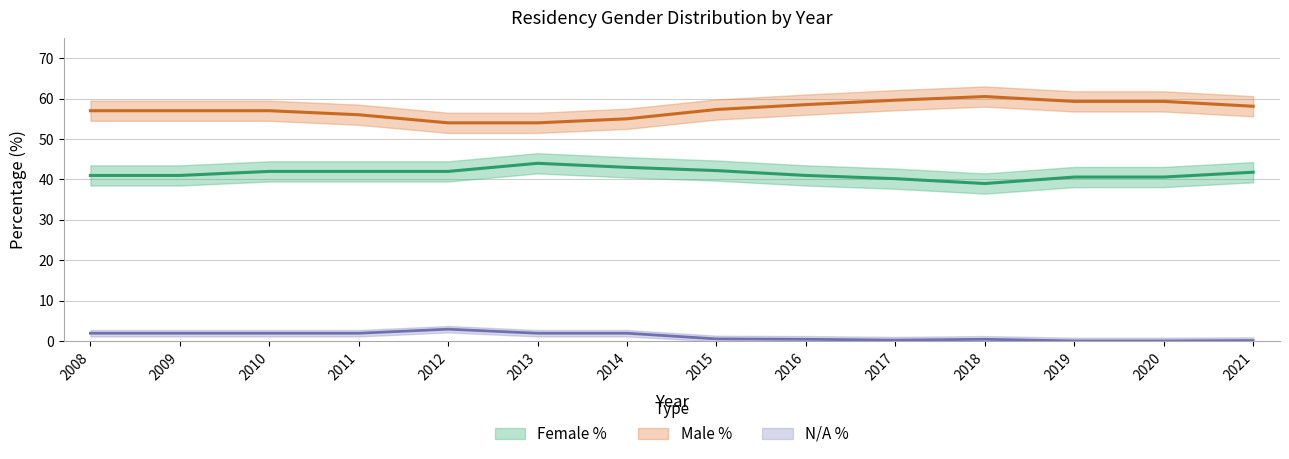

What is the average value of the Female % series?

41.5